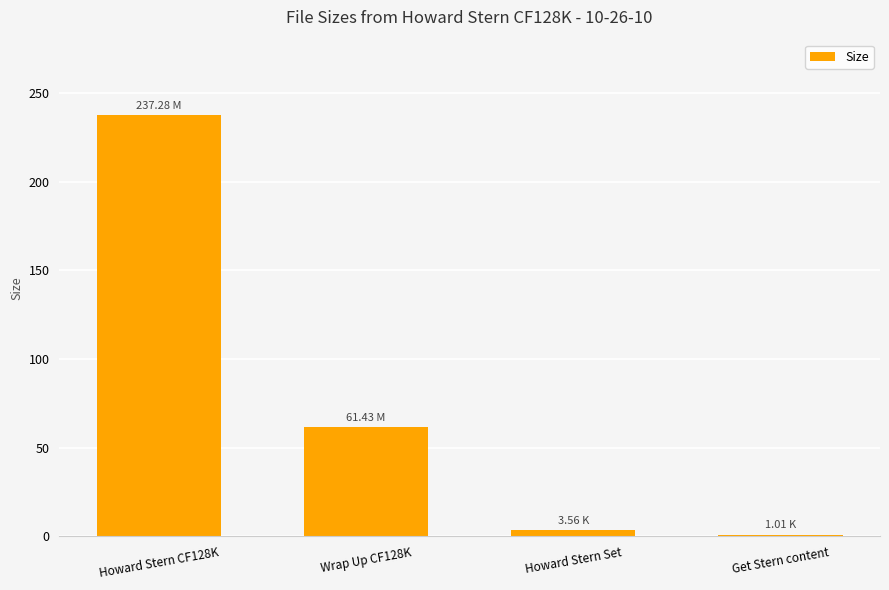

List the labels in order of value, smallest first.

Get Stern content, Howard Stern Set, Wrap Up CF128K, Howard Stern CF128K